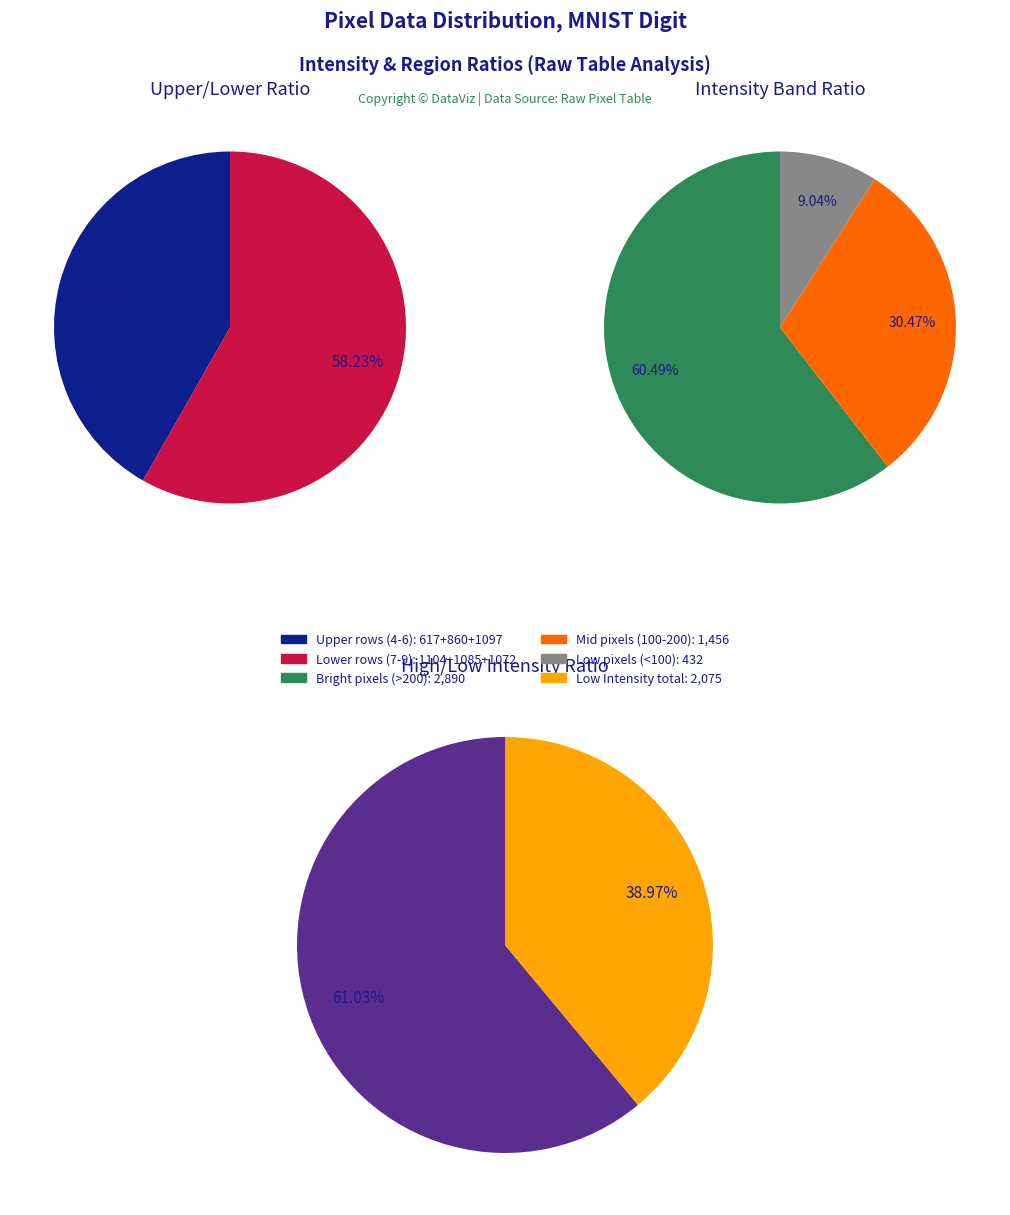

Is 2 the majority of the pie?

No